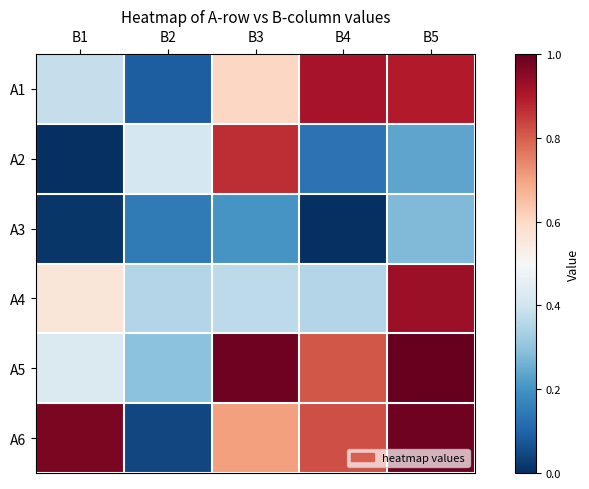

Which label corresponds to the smallest value in the chart?

B1